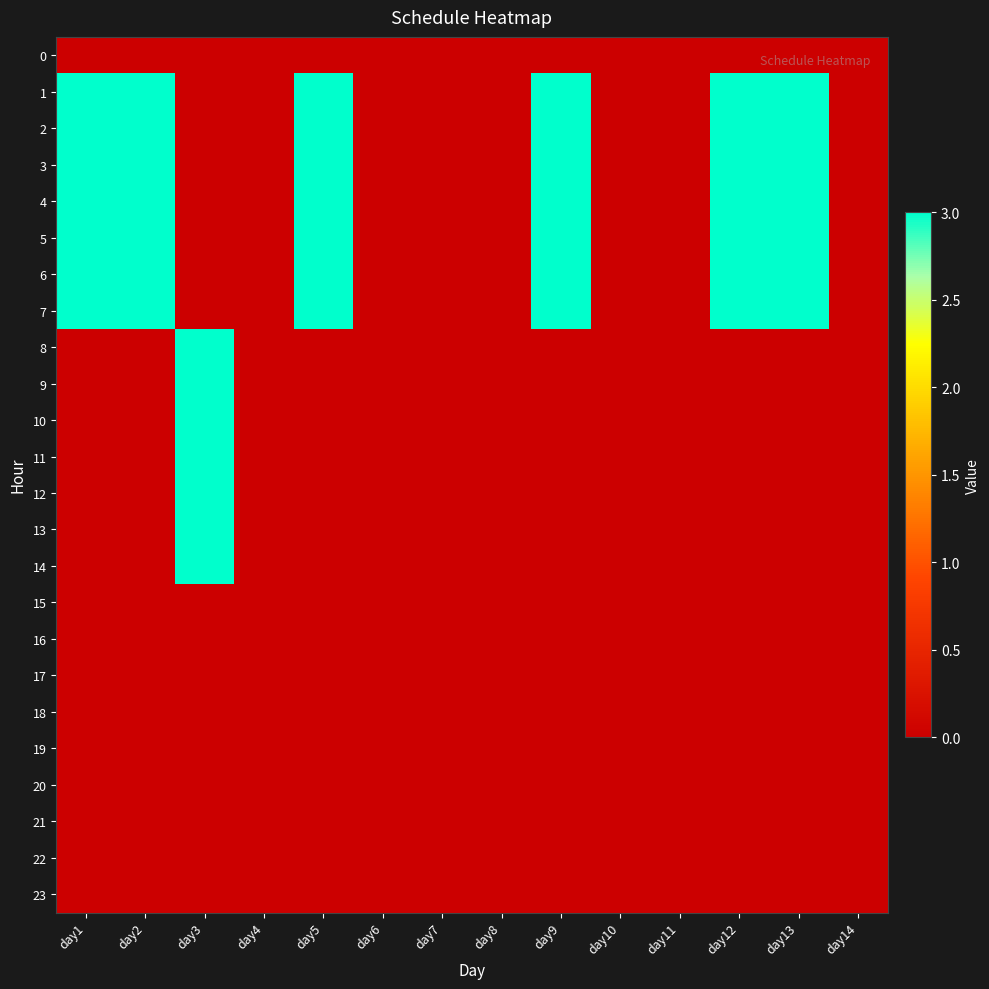

Rank the series by their maximum value, from lowest to highest.

0, 15, 16, 17, 18, 19, 20, 21, 22, 23, 1, 2, 3, 4, 5, 6, 7, 8, 9, 10, 11, 12, 13, 14